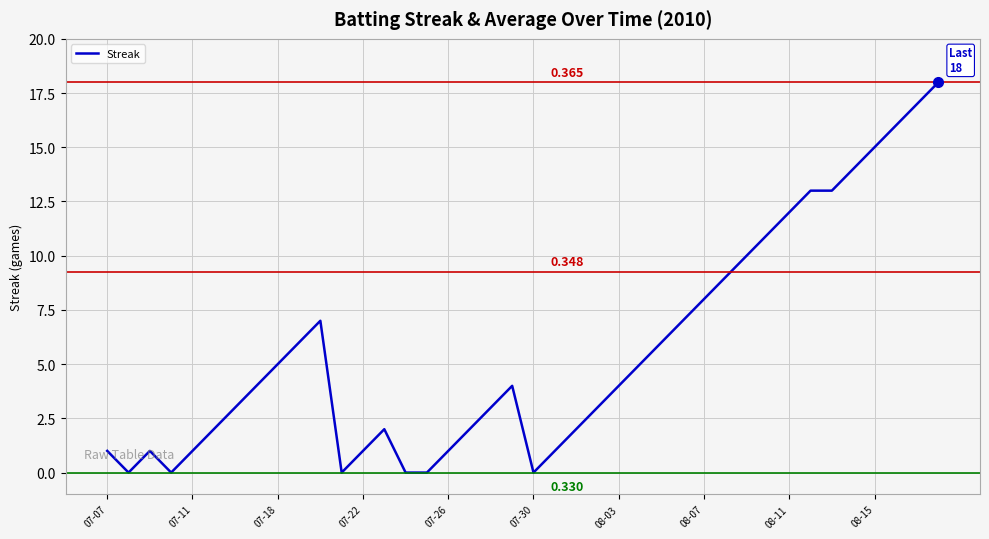

Does the chart have visible grid lines?

Yes